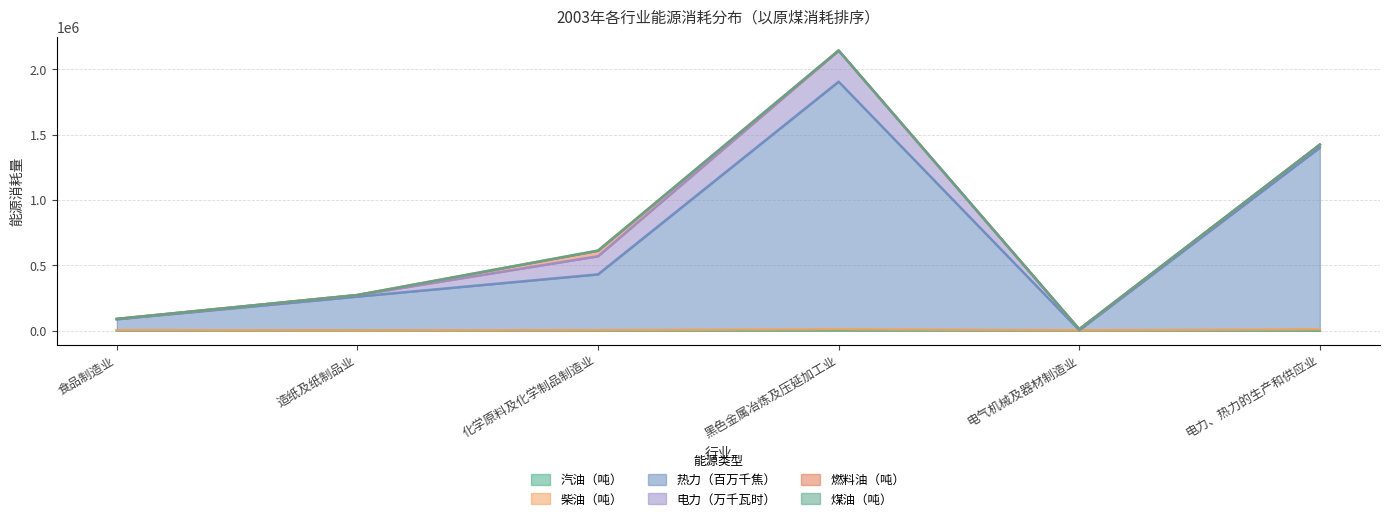

How many categories are shown in the chart?

6